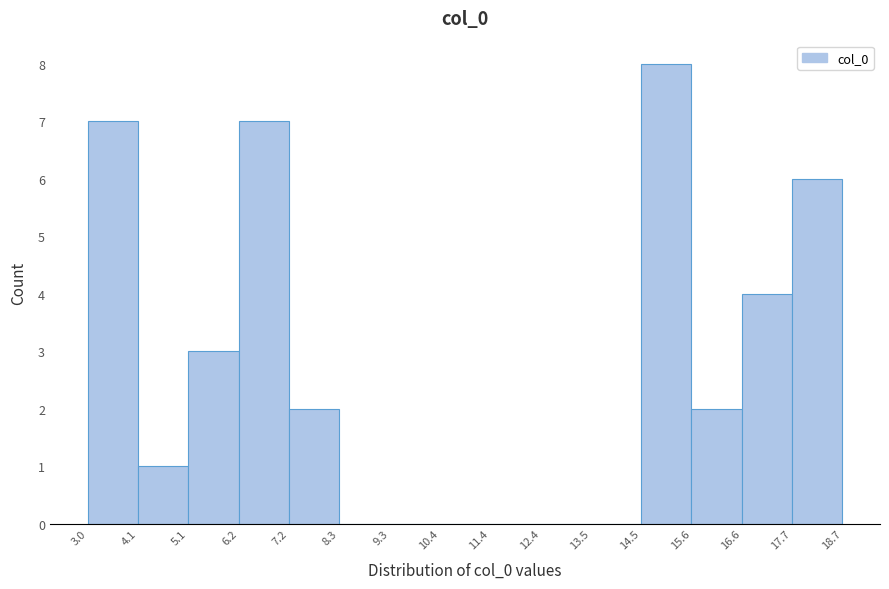

Over which range of the x-axis is the bar tallest?

14.5 to 15.6